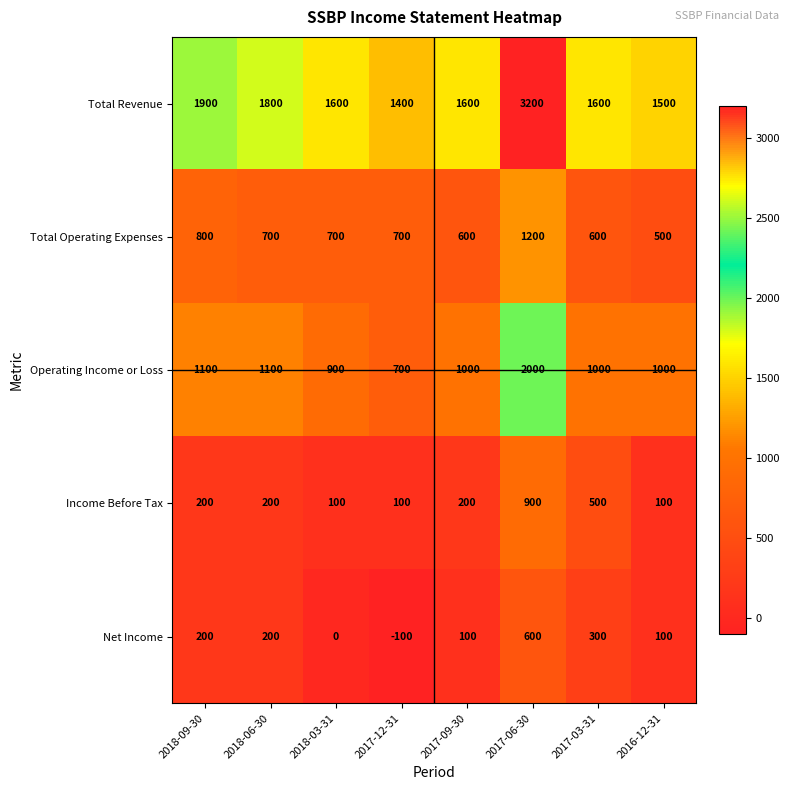

What is the difference between the second highest and minimum values in the Total Revenue series?

500